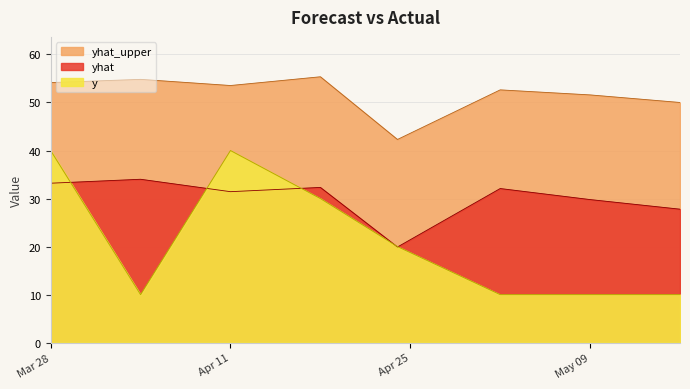

How many lines are shown in the chart?

3